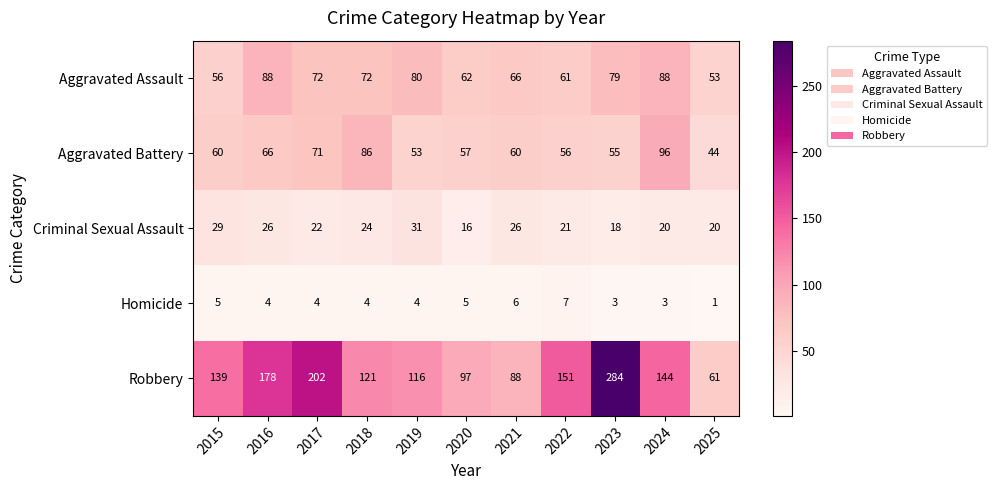

Where is Criminal Sexual Assault nearest to the value 23?

2017